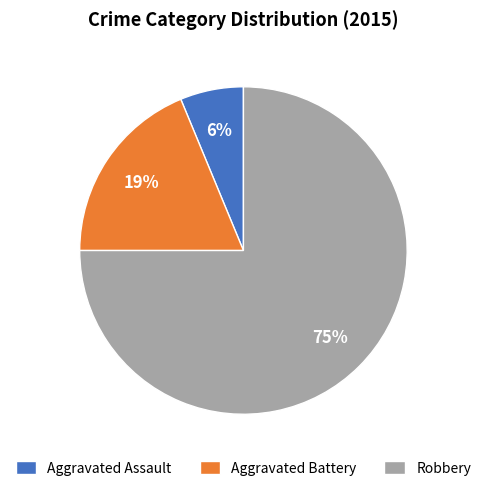

To the nearest percent, what is the average slice percentage?

33%